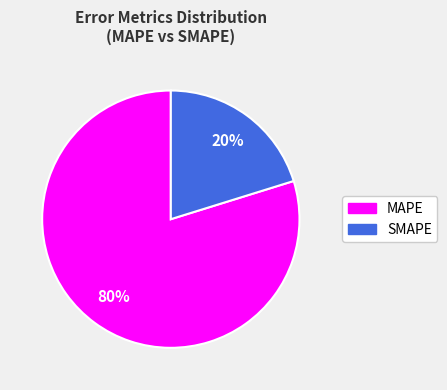

To the nearest percent, what is the difference between the largest and smallest slice percentages?

60%